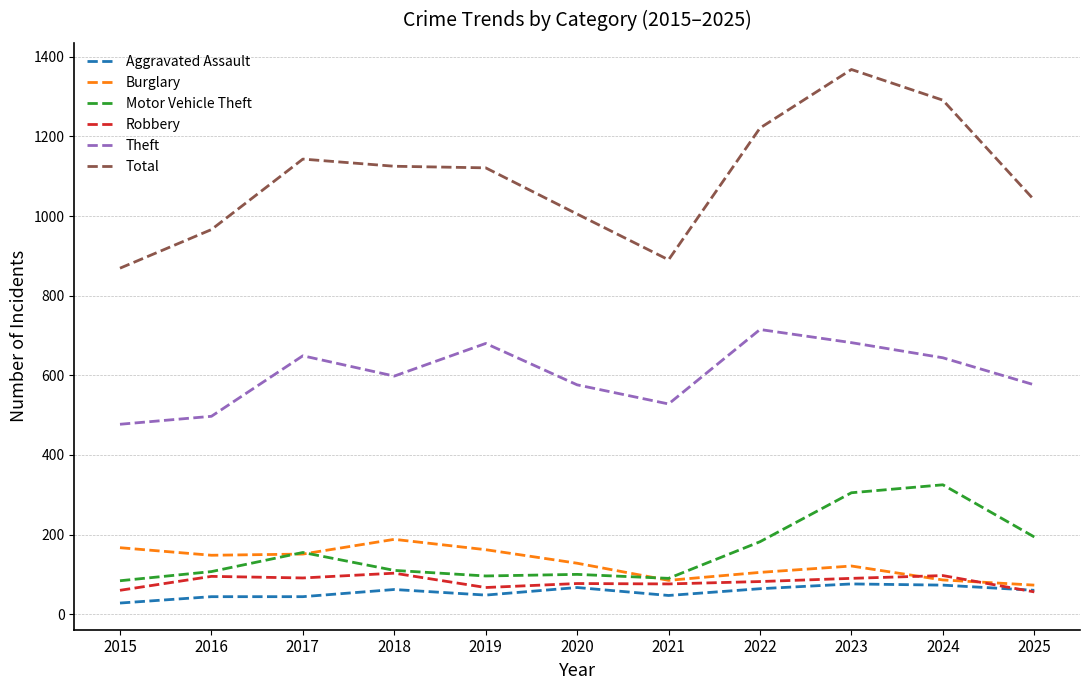

Which series has the widest spread of values?

Total